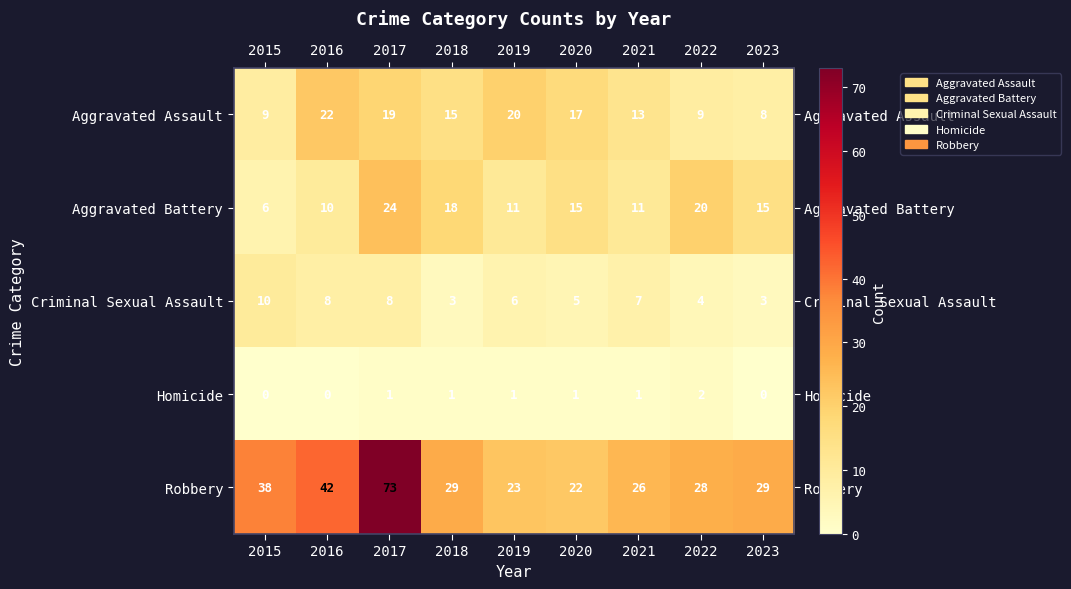

What is the total value across all series at 2018?

66